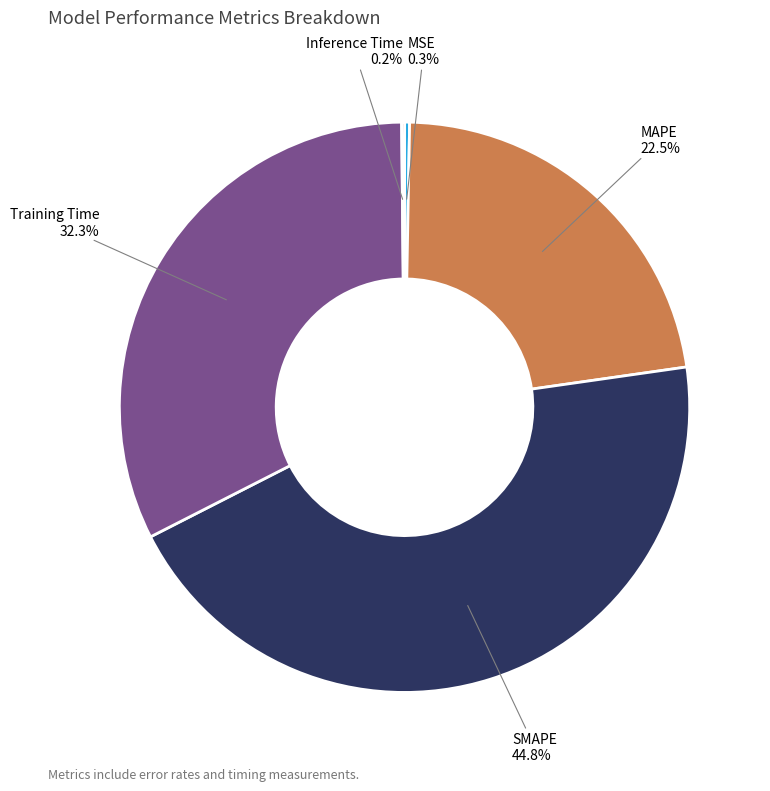

Is it true that Training Time is 26% of the pie?

False